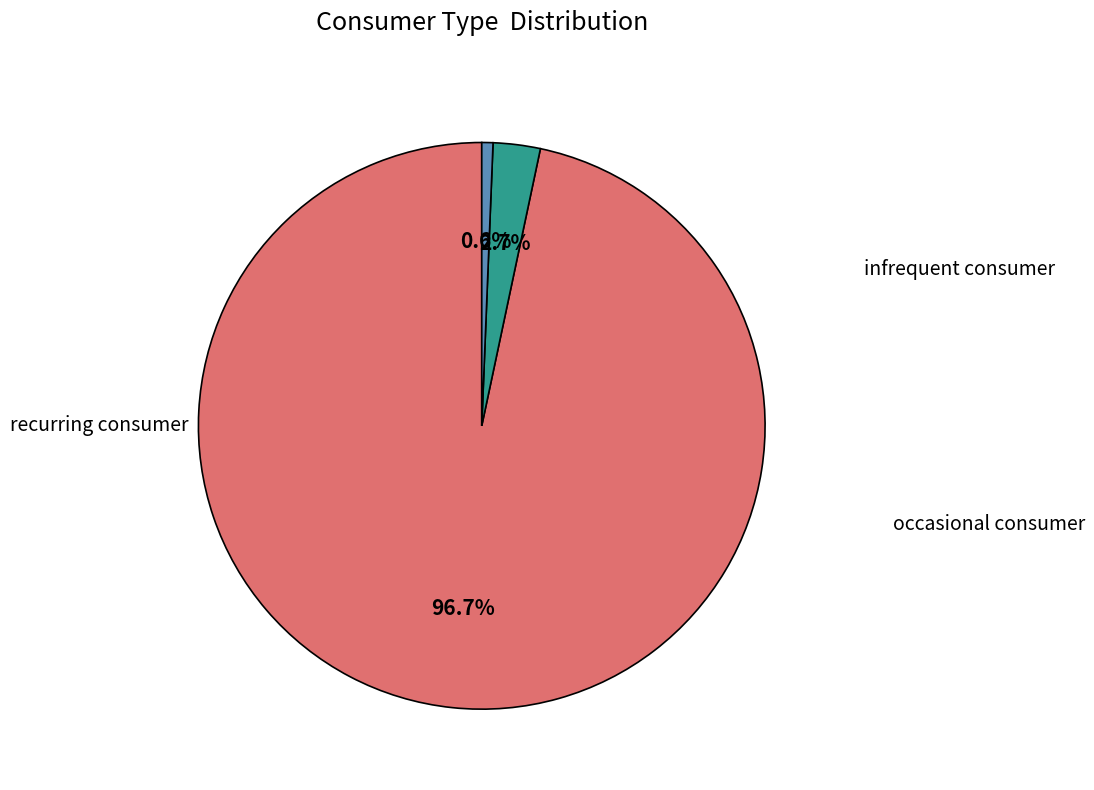

How many segments does this pie chart have?

3